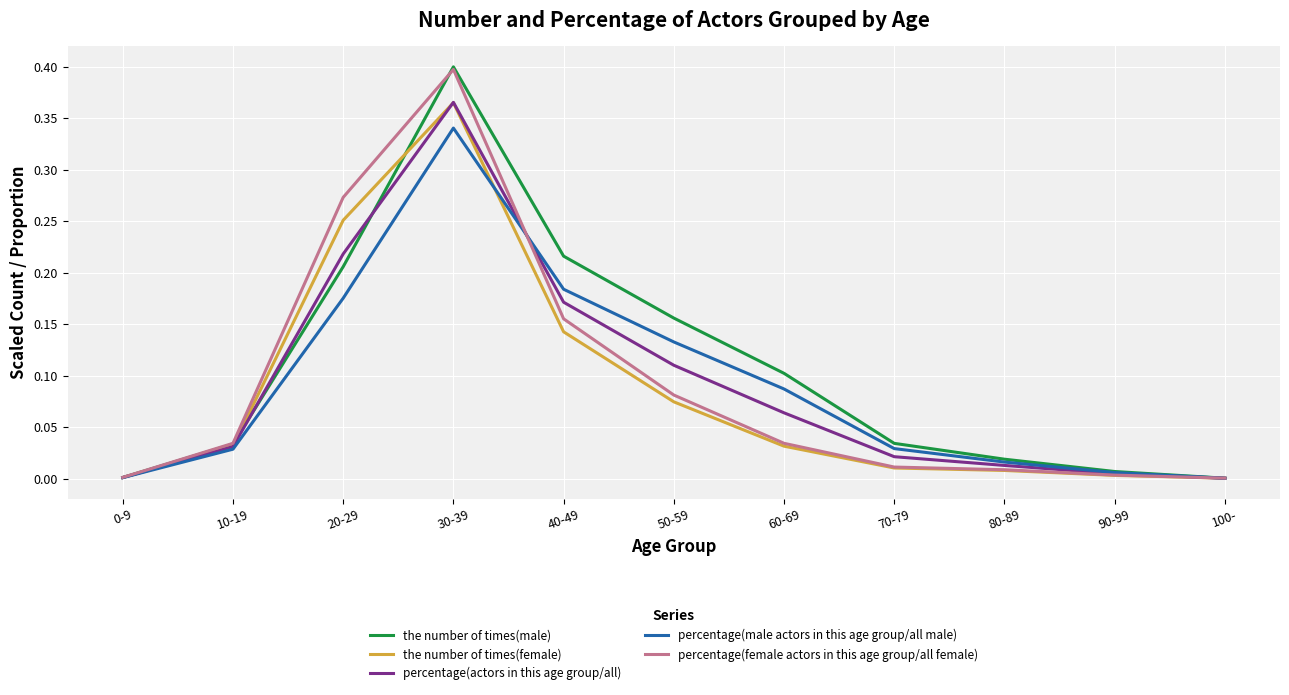

Which series has the largest total across all categories?

the number of times(male)